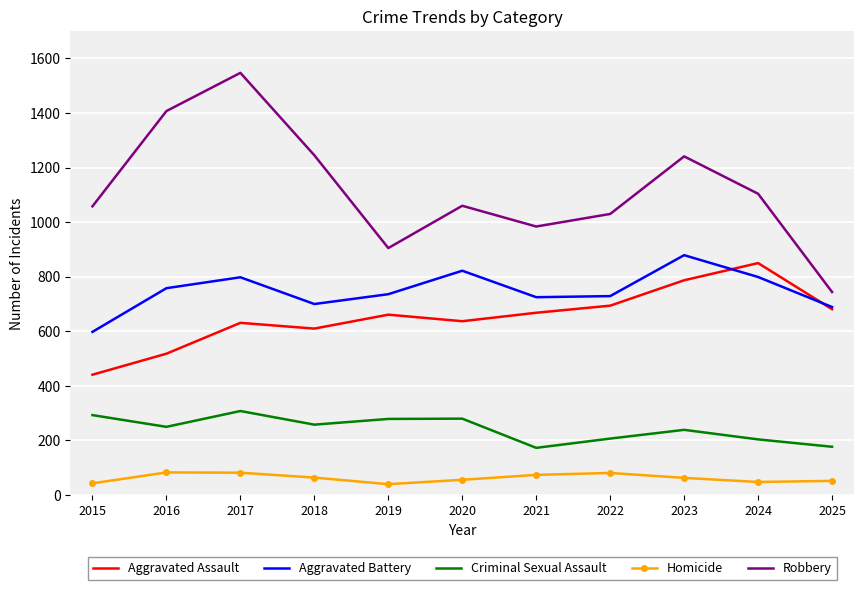

The value of Robbery at 2023 is 575. True or false?

False